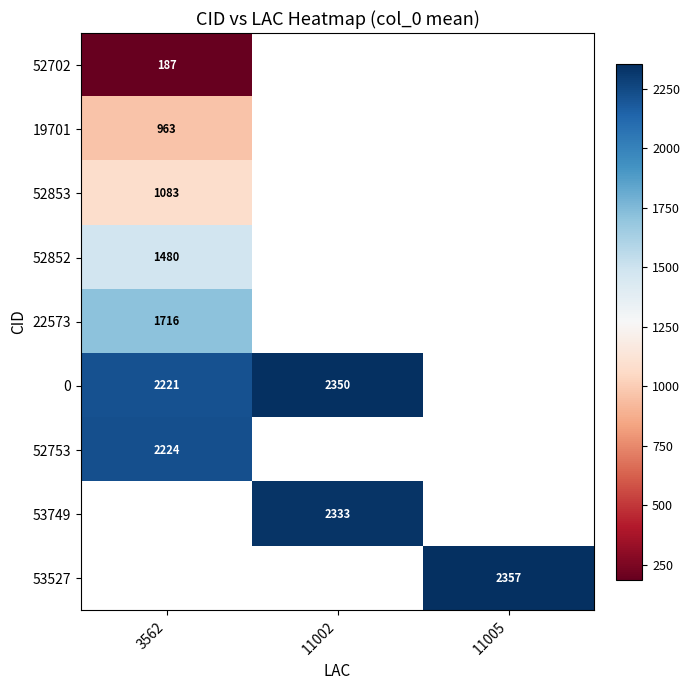

What is the highest value of the 22573 series?

1716.0